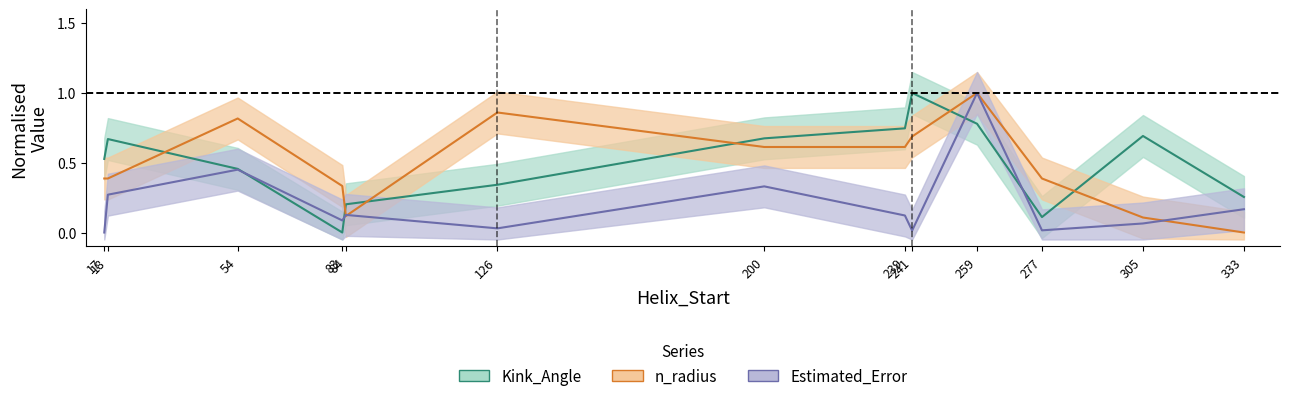

How many times do Estimated_Error and n_radius cross each other?

3